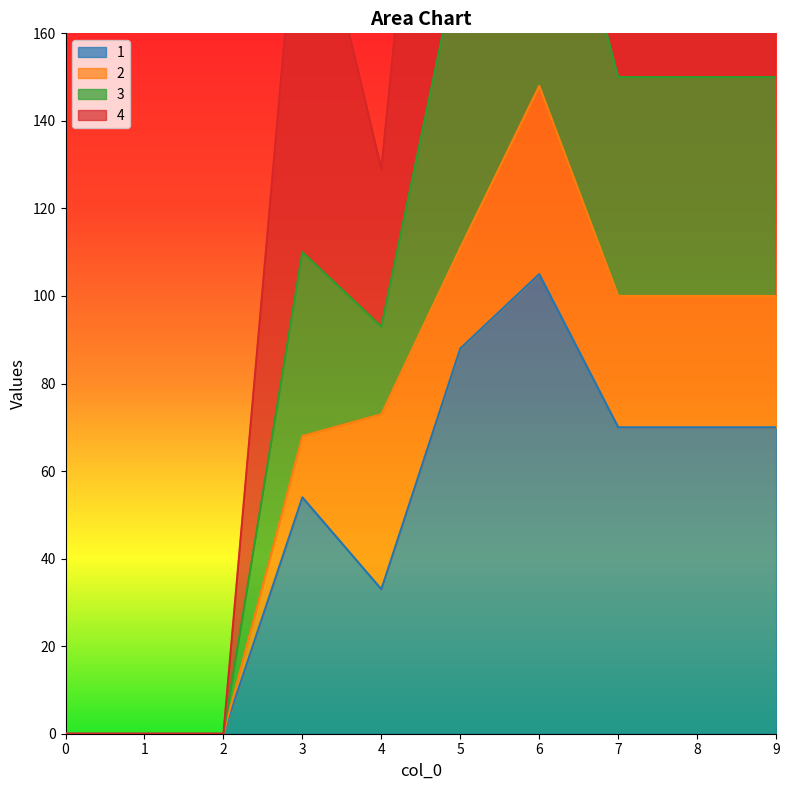

True or false: 1 and 3 cross at least once.

False